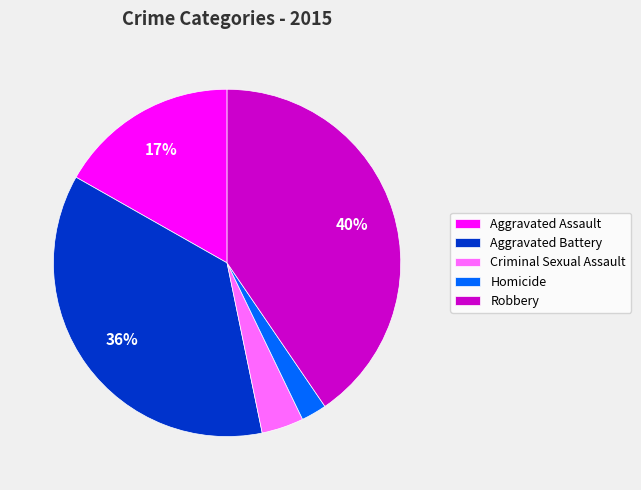

Does Robbery account for over 50% of the chart?

No